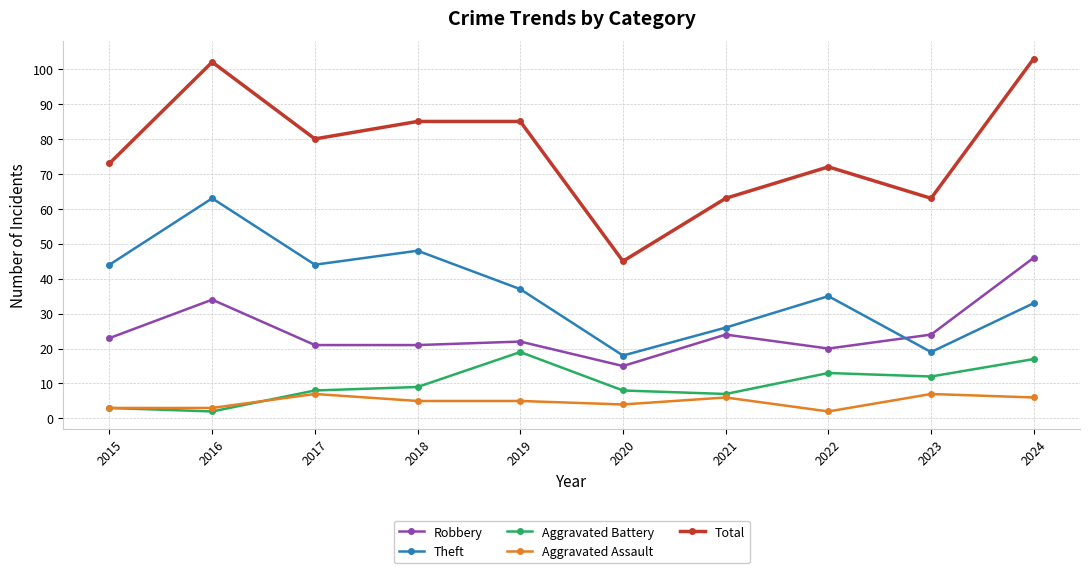

What is the approximate value of Total at 2020?

45